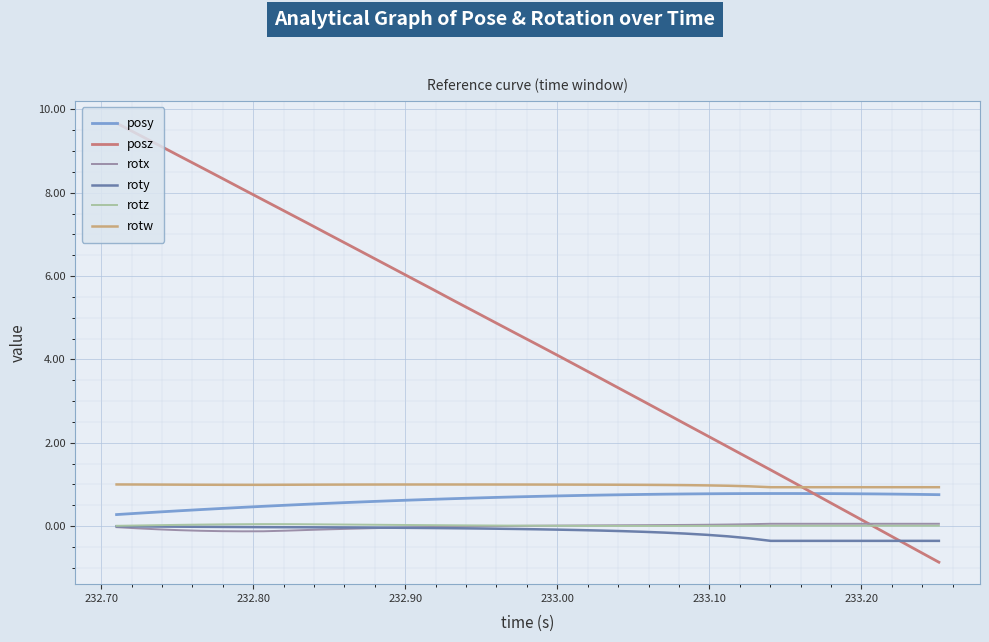

True or false: roty and posy intersect in this chart.

False